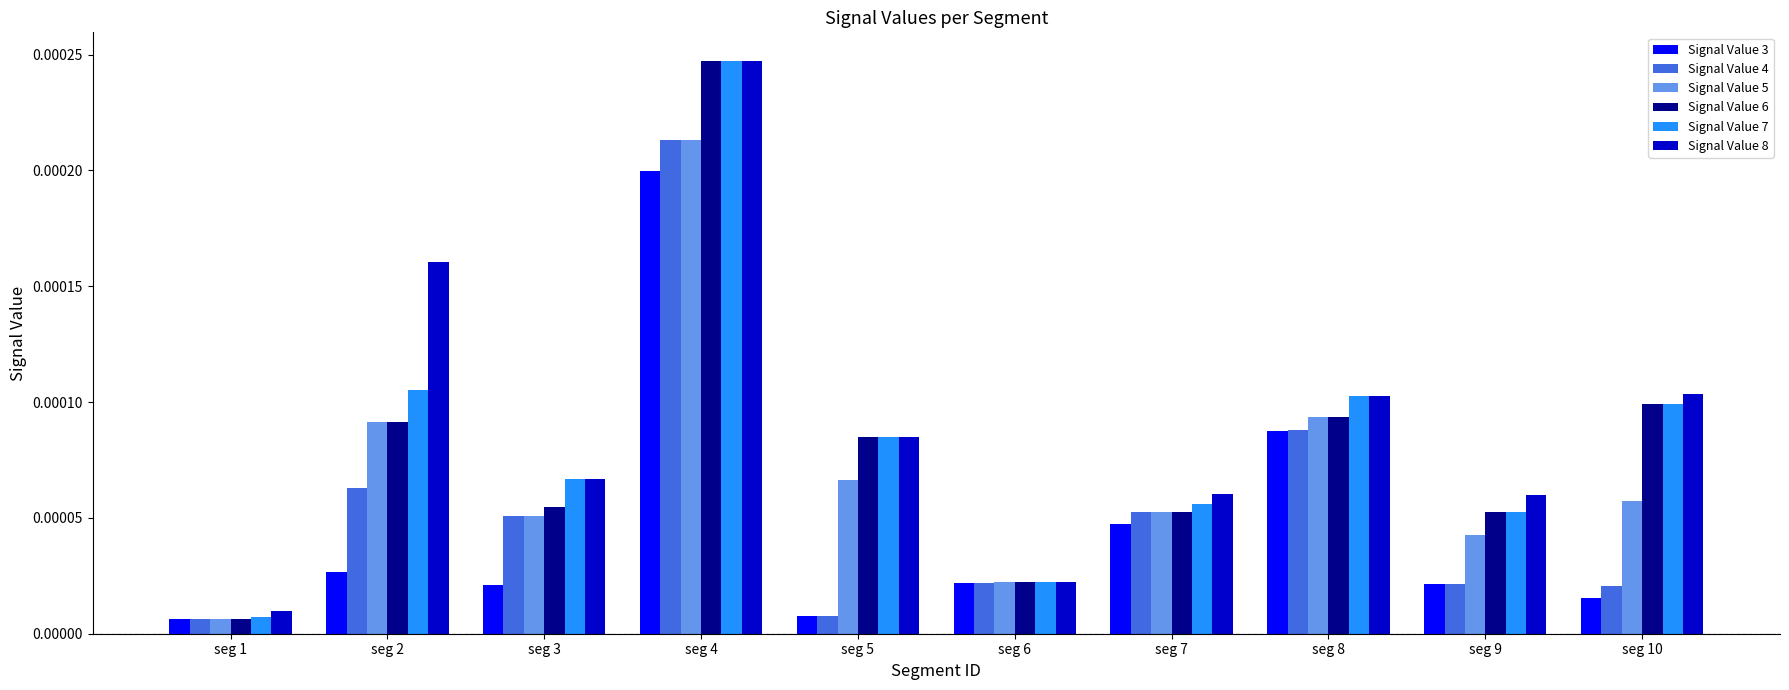

Which category has the highest value in the Signal Value 4 series?

seg 4